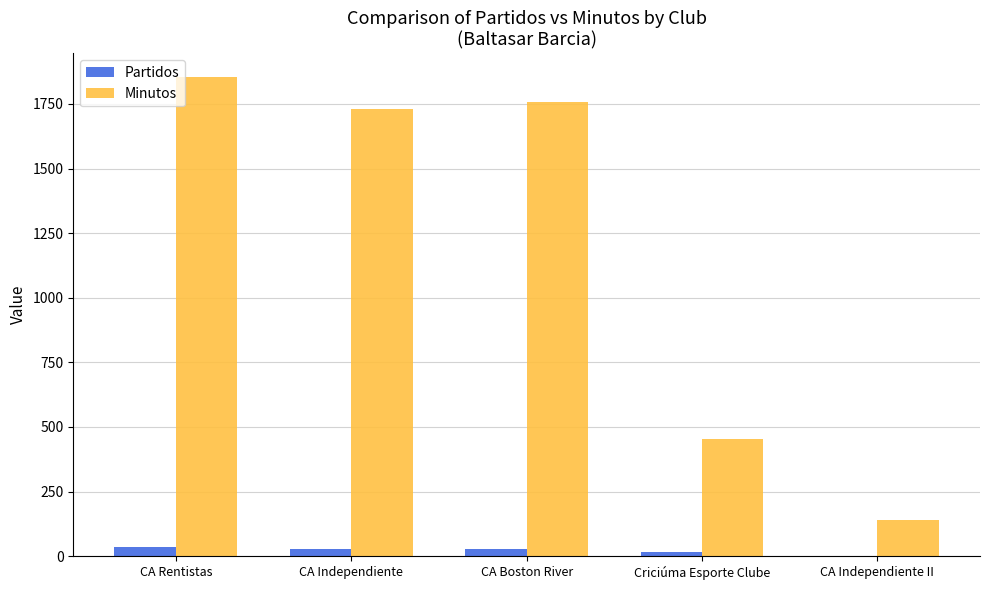

At which label is Partidos closest to 18?

Criciúma Esporte Clube